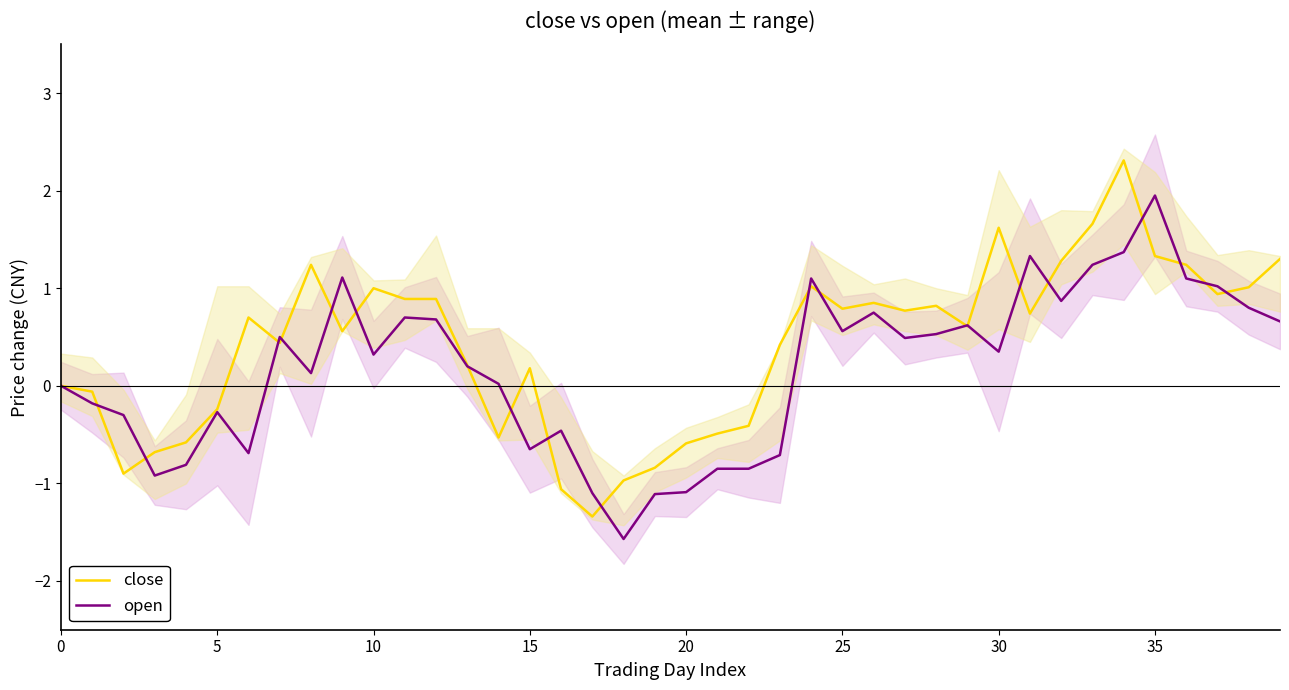

Which series has the widest spread of values?

close